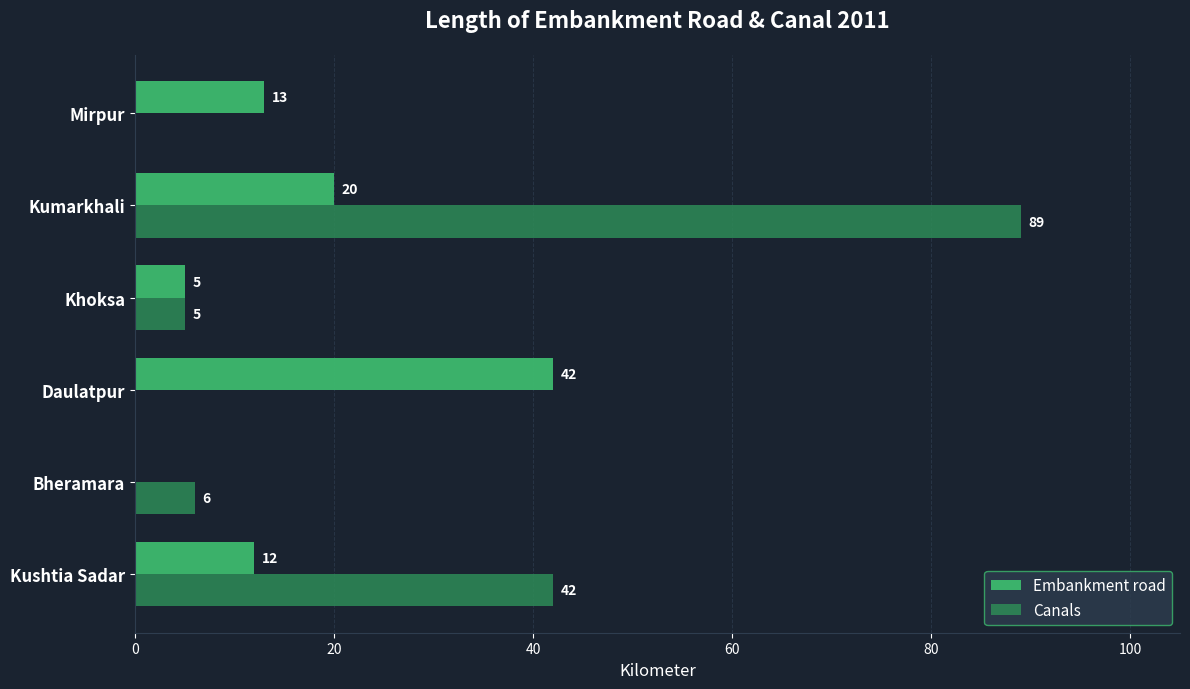

Which series changed the most between Kushtia Sadar and Daulatpur?

Canals